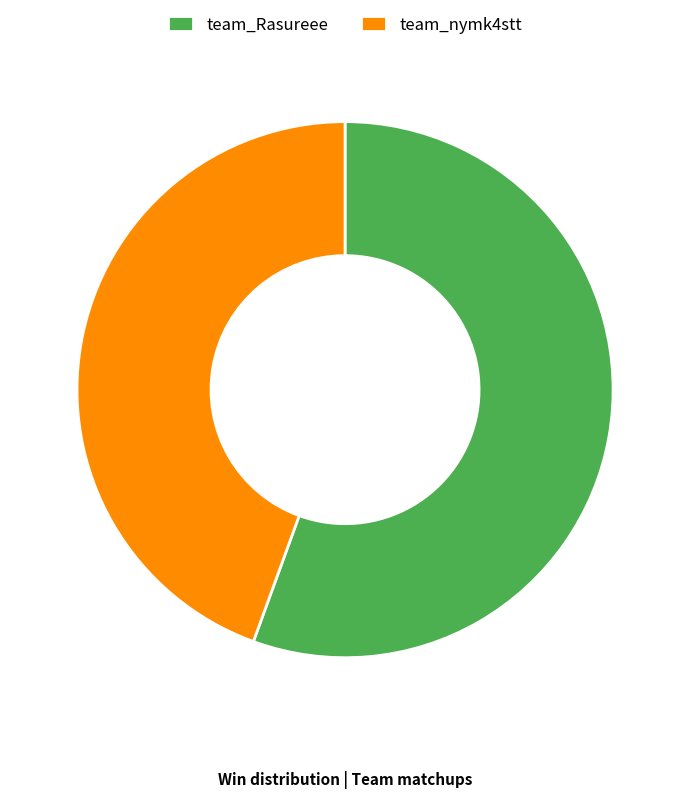

Count the number of slices in the pie.

2